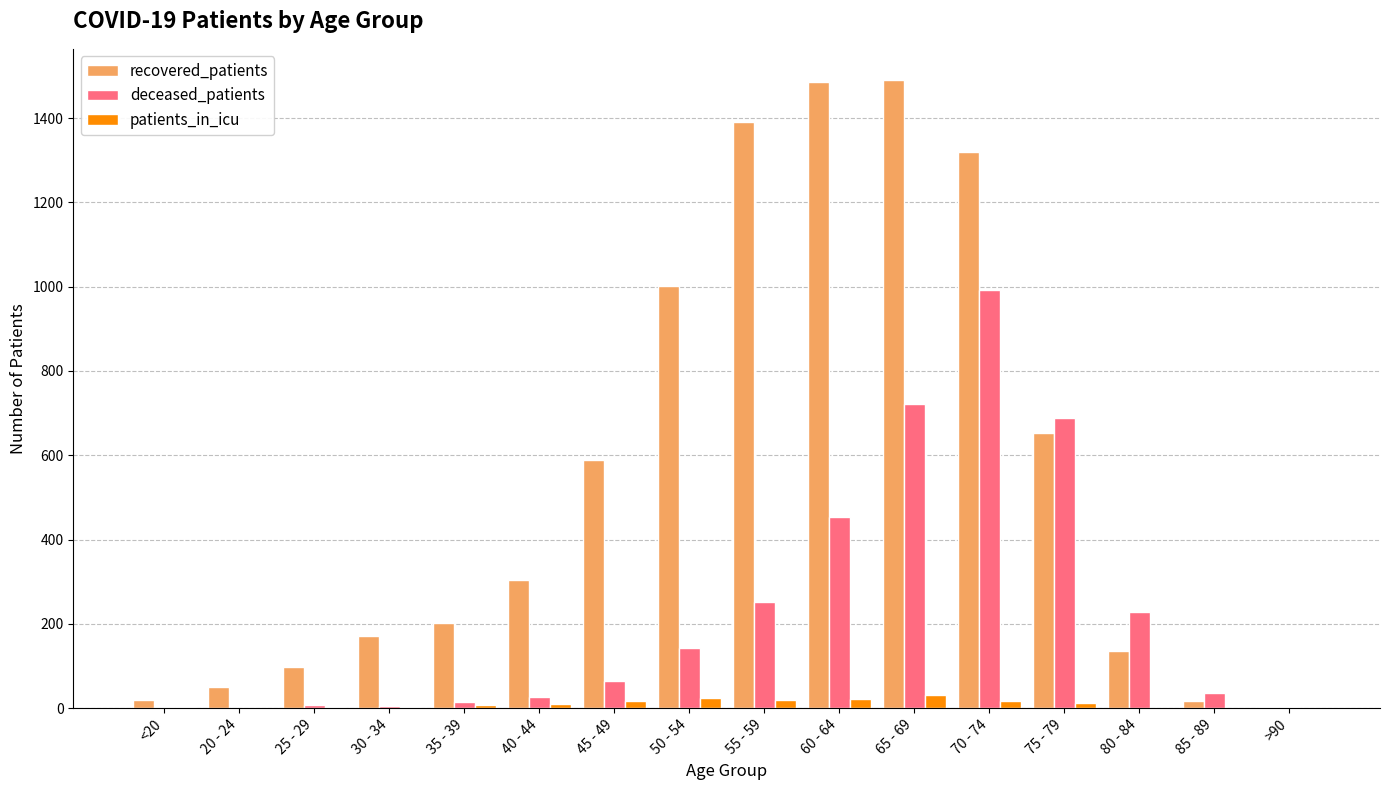

What is the maximum value for deceased_patients?

993